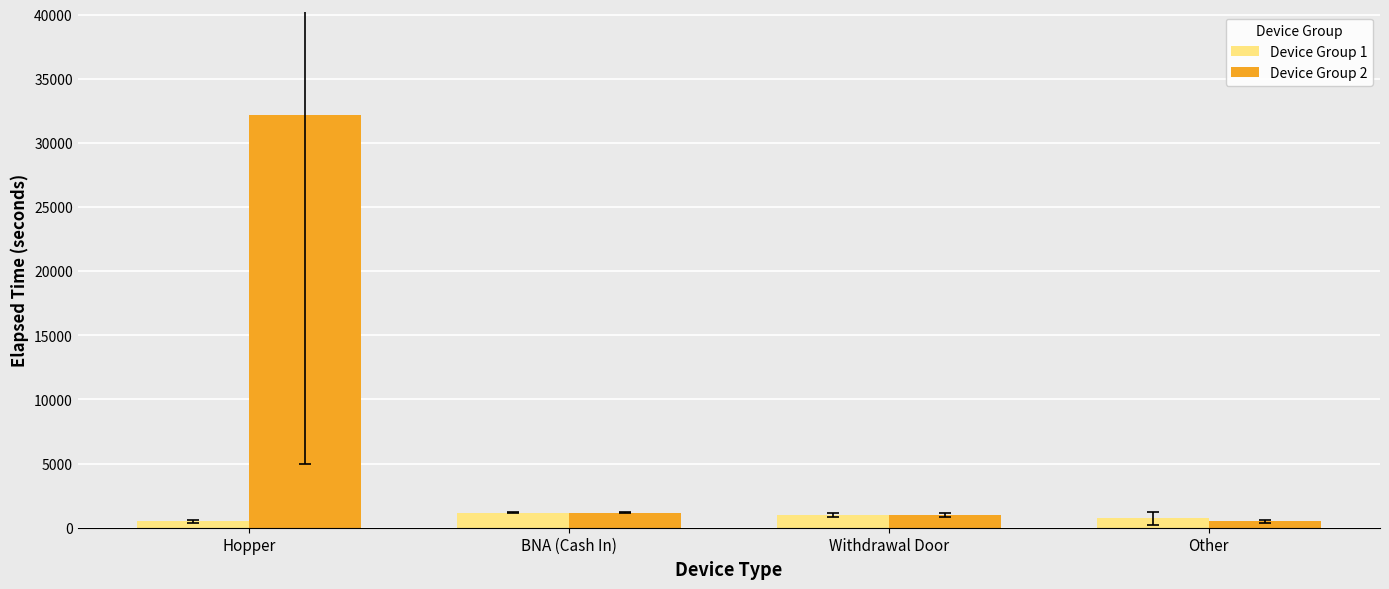

What is the difference between the Device Group 1 values at BNA (Cash In) and Withdrawal Door?

195.0